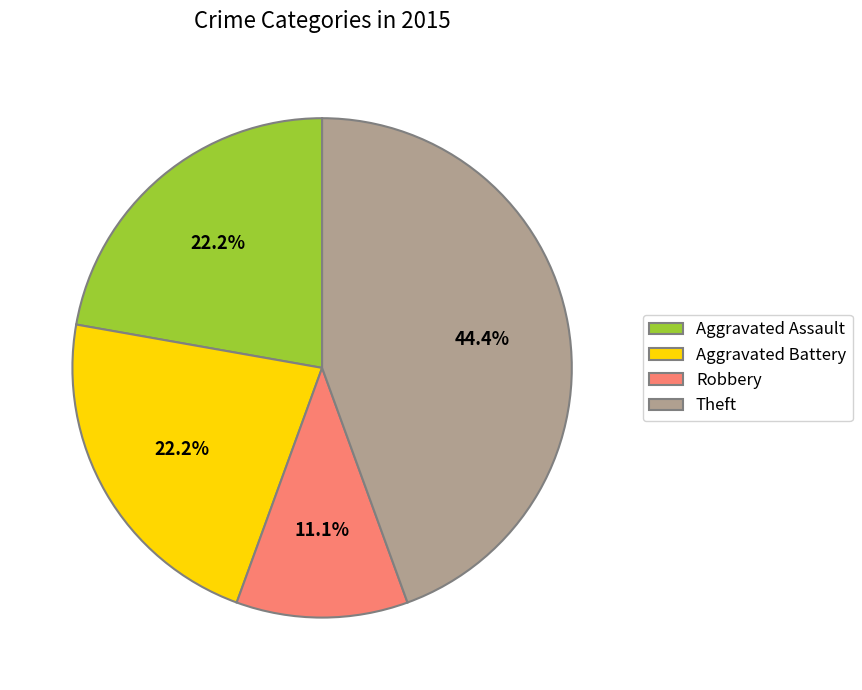

To the nearest percent, what is the average slice percentage?

25%